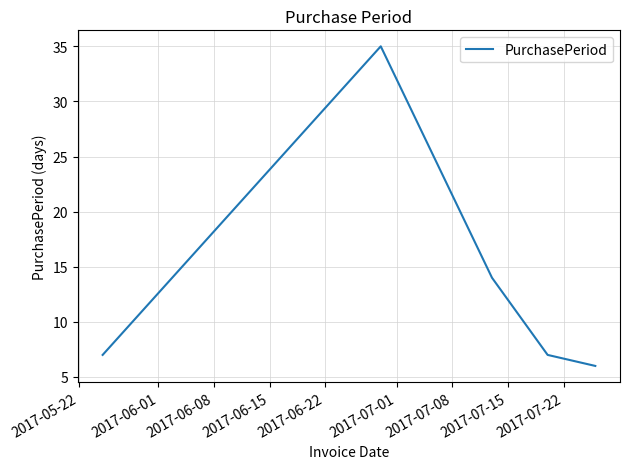

What is the difference between the second highest and minimum values?

8